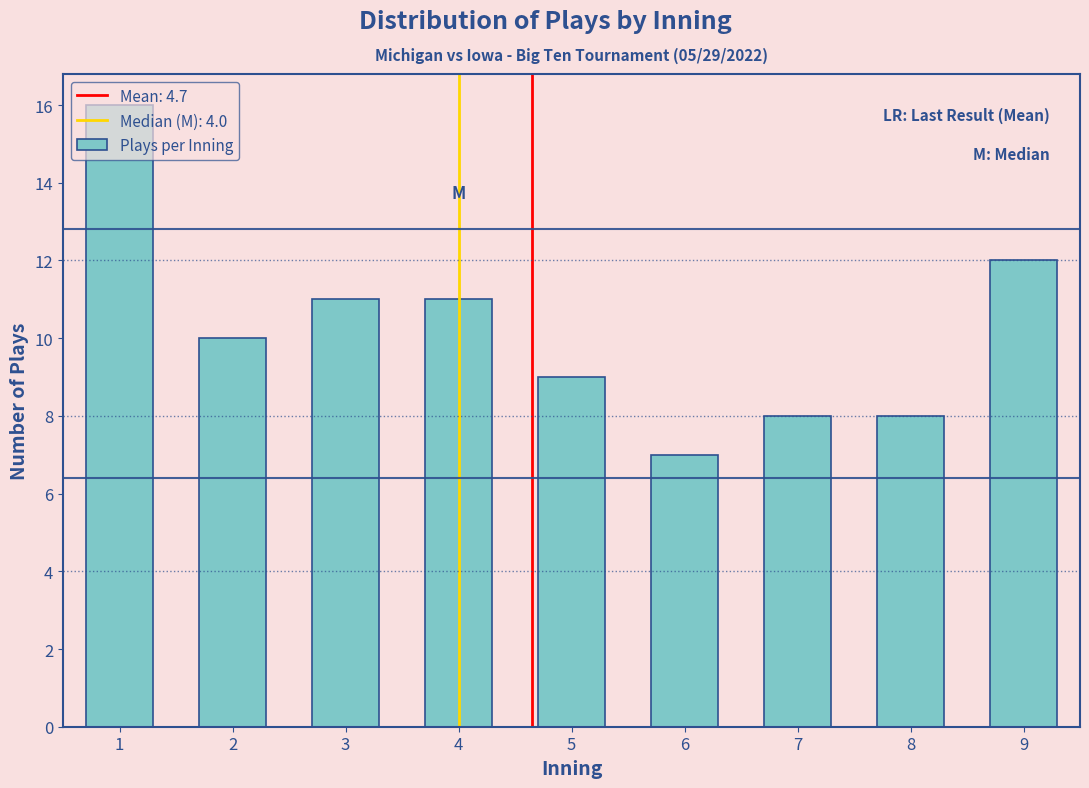

What is the value of the 4th bar from the left?

11